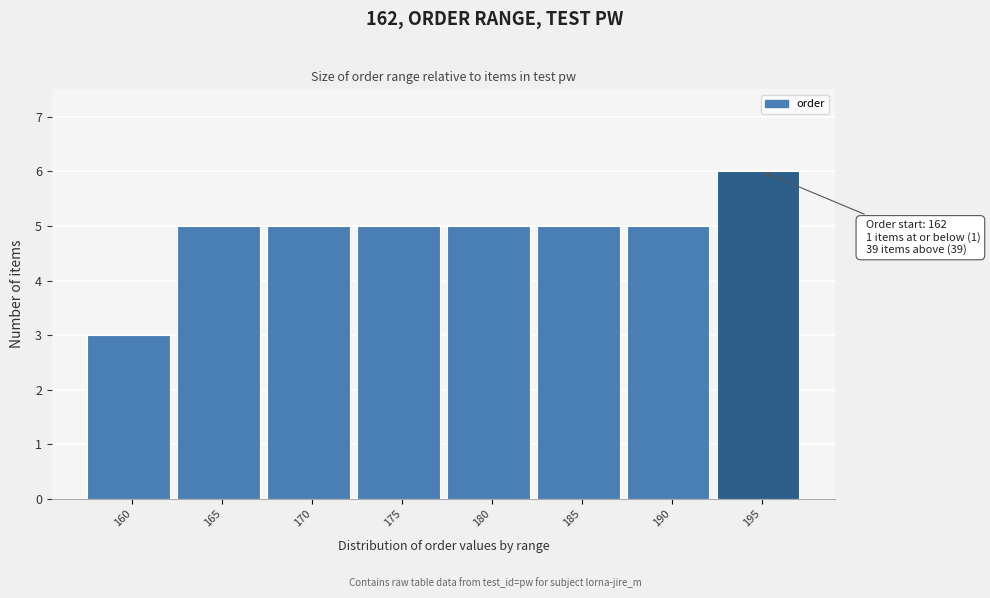

Reading right to left, what are all the values shown in this chart?

195=6	190=5	185=5	180=5	175=5	170=5	165=5	160=3